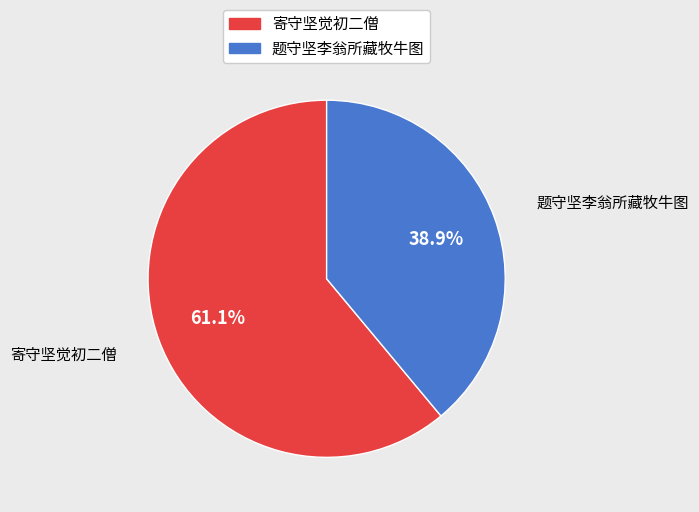

Is it true that 题守坚李翁所藏牧牛图 is 39% of the pie?

True